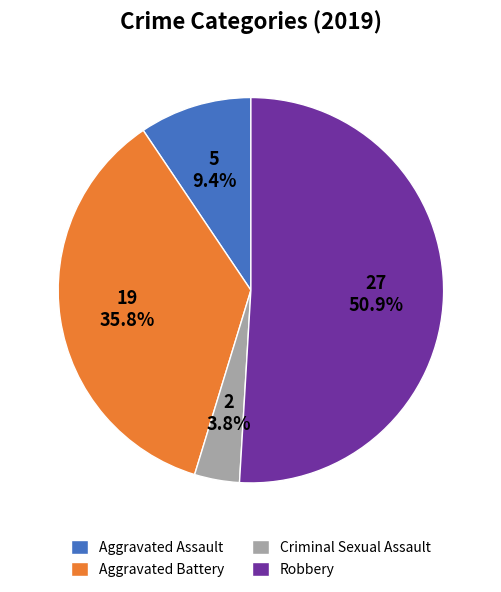

To the nearest percent, what portion does Robbery represent?

51%